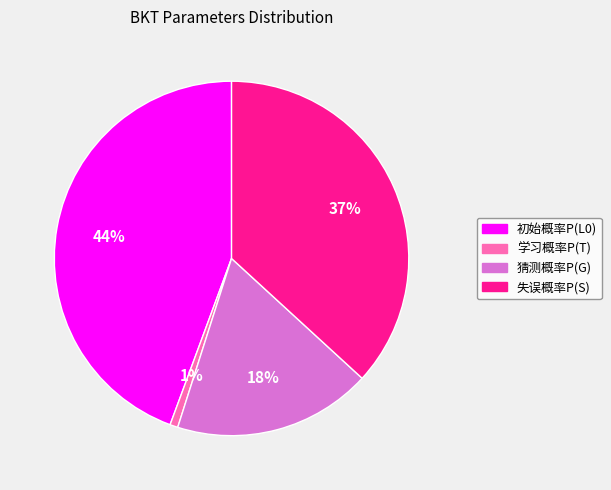

How many slices are in this pie chart?

4